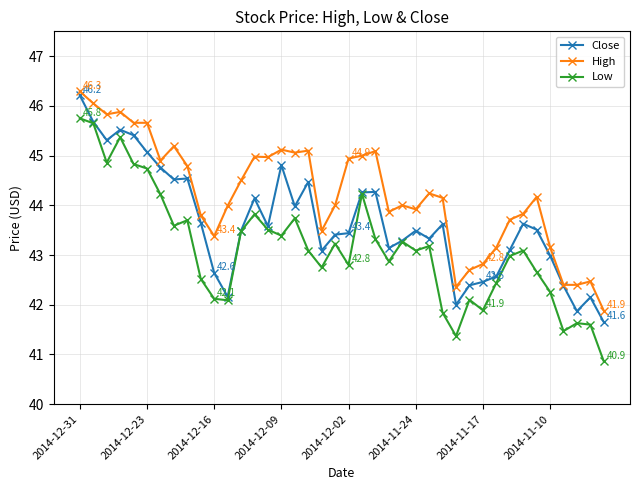

True or false: High and Low intersect in this chart.

False